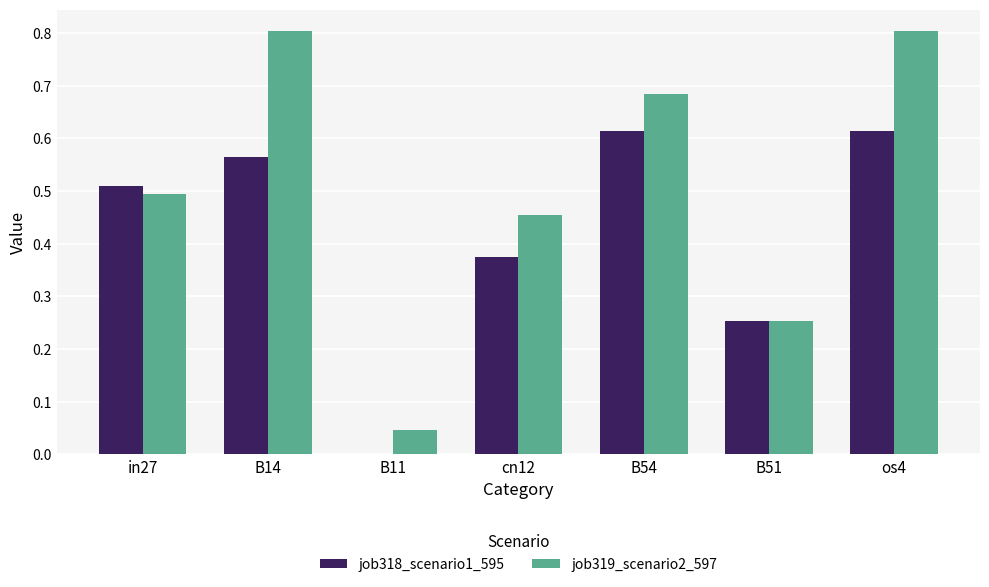

How many values in the job318_scenario1_595 series exceed 0?

6